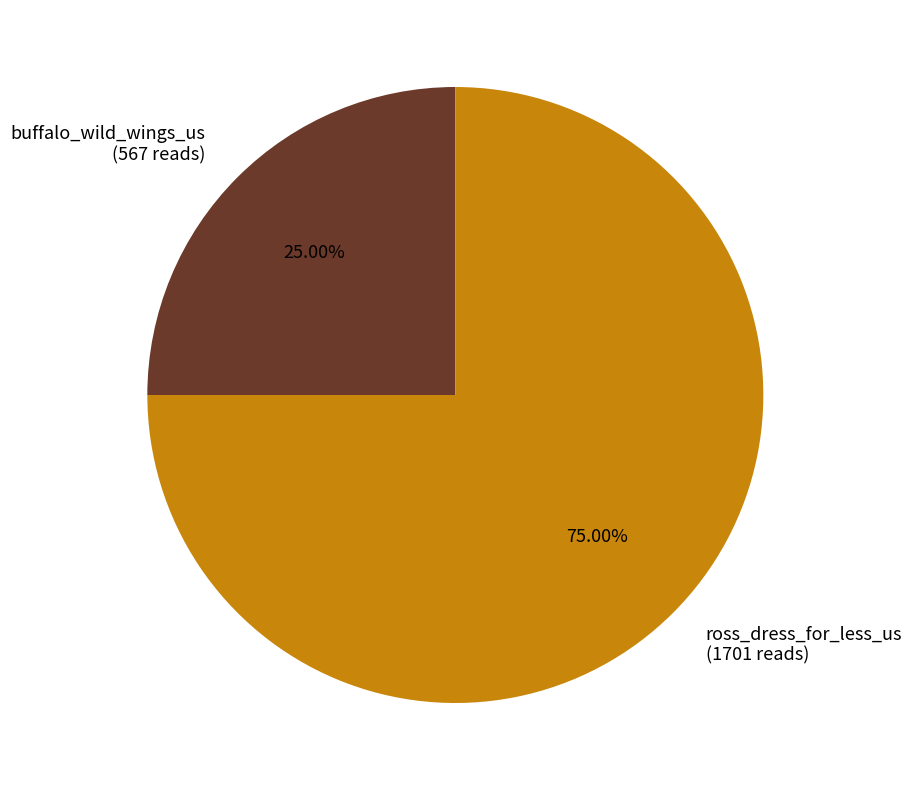

Is there a majority slice in this chart?

Yes